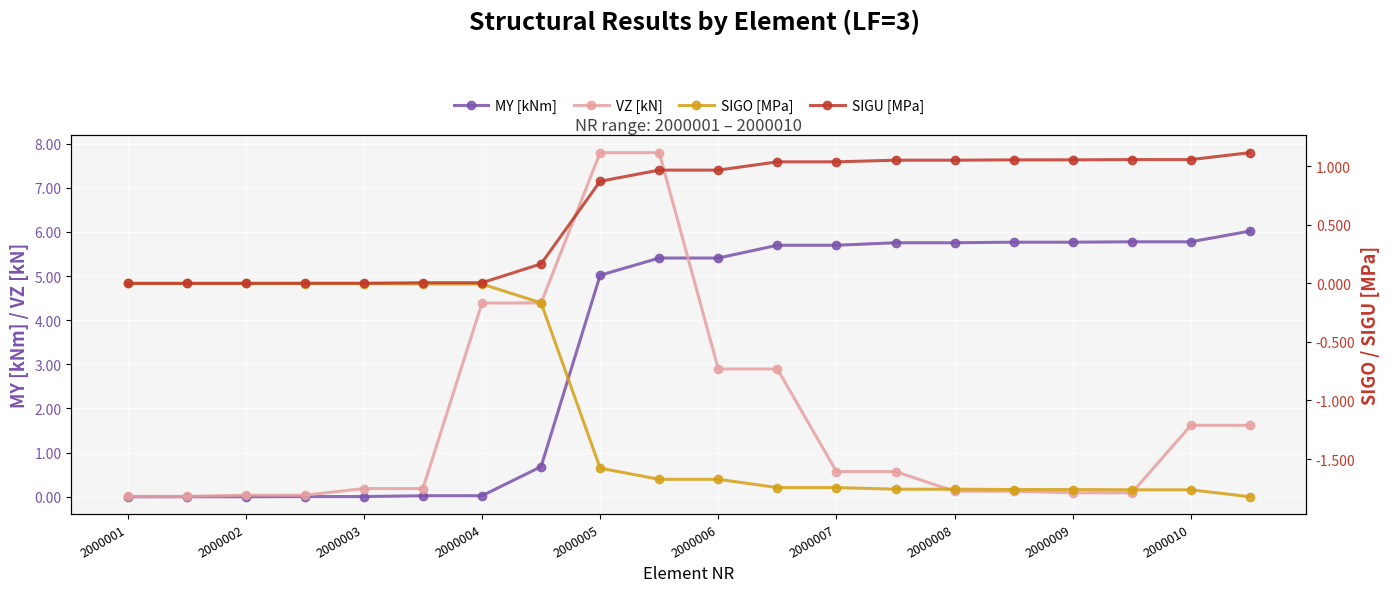

Rank the series by their maximum value, from lowest to highest.

SIGO [MPa], SIGU [MPa], MY [kNm], VZ [kN]